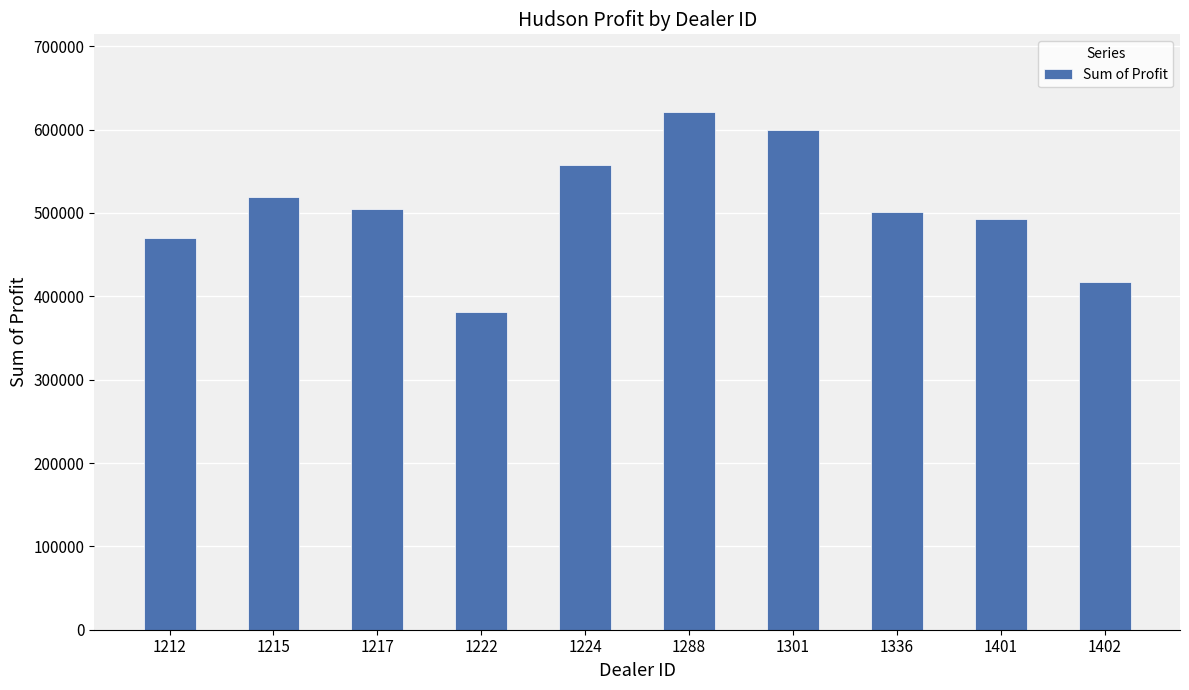

What is the difference between the maximum and minimum values?

239496.0